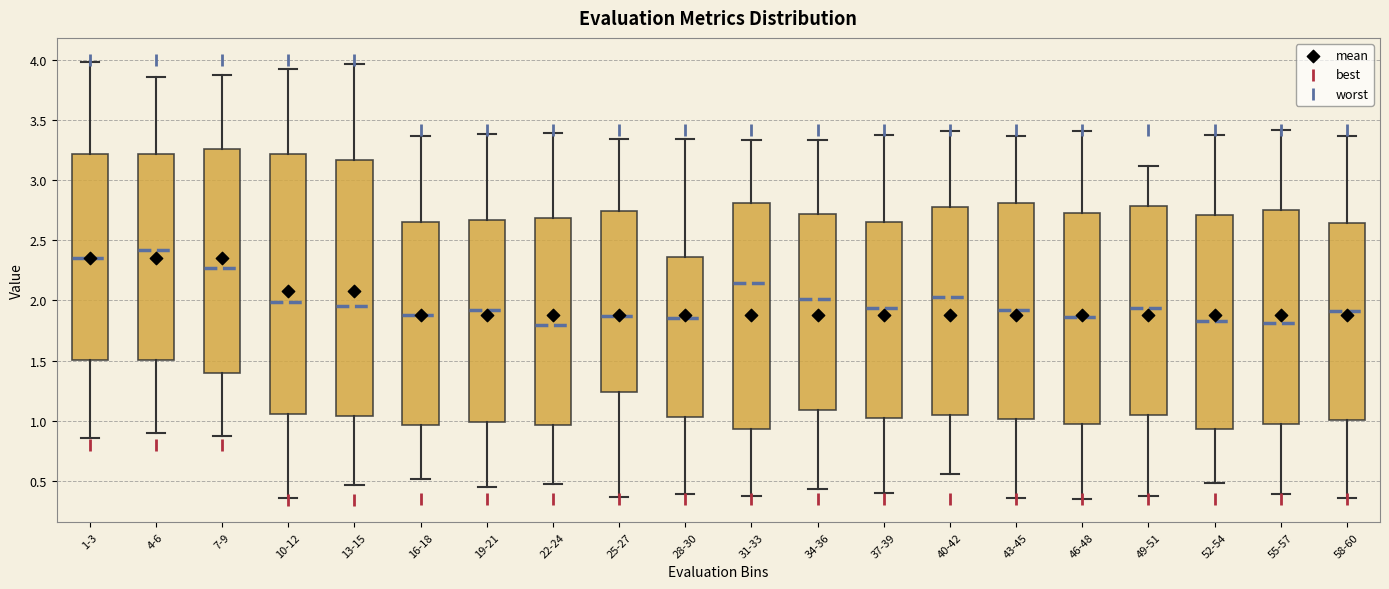

Reading left to right, transcribe this box plot: for each box, give where its median line is, the range the box spans, and where its two whiskers end, as read against the y-axis. The values are not printed on the chart, so give them approximately, as read against the axis.

1-3: median 2.35, box 1.50 to 3.20, whiskers 0.85 to 4.00
4-6: median 2.40, box 1.50 to 3.20, whiskers 0.90 to 3.85
7-9: median 2.25, box 1.40 to 3.25, whiskers 0.85 to 3.90
10-12: median 2.00, box 1.05 to 3.20, whiskers 0.35 to 3.90
13-15: median 1.95, box 1.05 to 3.15, whiskers 0.45 to 3.95
16-18: median 1.90, box 0.95 to 2.65, whiskers 0.50 to 3.35
19-21: median 1.90, box 1.00 to 2.65, whiskers 0.45 to 3.40
22-24: median 1.80, box 0.95 to 2.70, whiskers 0.45 to 3.40
25-27: median 1.85, box 1.25 to 2.75, whiskers 0.35 to 3.35
28-30: median 1.85, box 1.05 to 2.35, whiskers 0.40 to 3.35
31-33: median 2.15, box 0.95 to 2.80, whiskers 0.40 to 3.35
34-36: median 2.00, box 1.10 to 2.70, whiskers 0.45 to 3.35
37-39: median 1.95, box 1.00 to 2.65, whiskers 0.40 to 3.40
40-42: median 2.05, box 1.05 to 2.80, whiskers 0.55 to 3.40
43-45: median 1.90, box 1.00 to 2.80, whiskers 0.35 to 3.35
46-48: median 1.85, box 0.95 to 2.75, whiskers 0.35 to 3.40
49-51: median 1.95, box 1.05 to 2.80, whiskers 0.40 to 3.10
52-54: median 1.85, box 0.95 to 2.70, whiskers 0.50 to 3.35
55-57: median 1.80, box 1.00 to 2.75, whiskers 0.40 to 3.40
58-60: median 1.90, box 1.00 to 2.65, whiskers 0.35 to 3.35